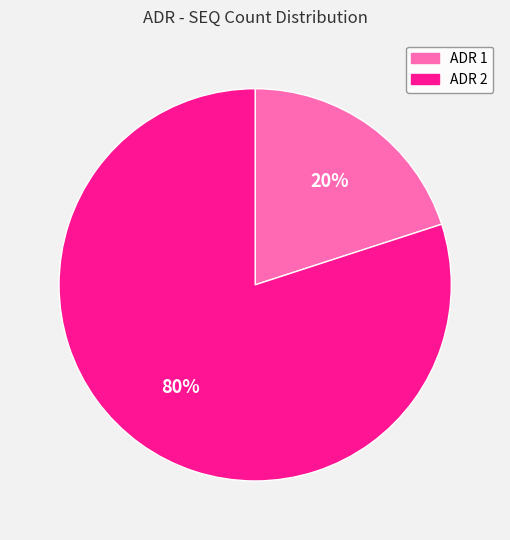

What is the majority slice?

ADR 2